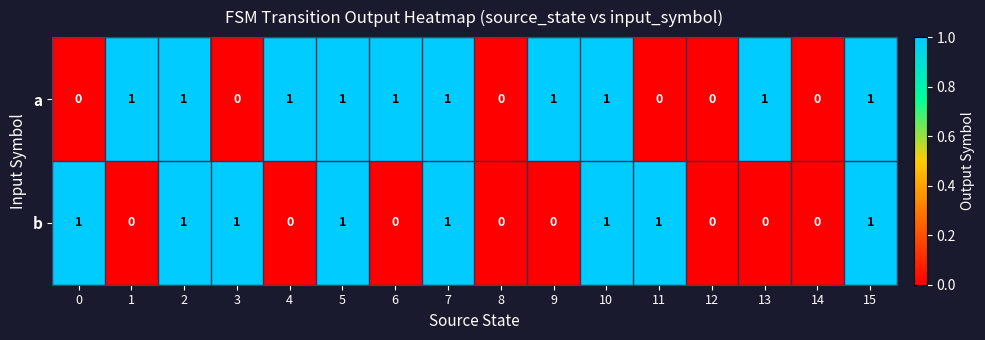

Count the number of categories in the chart.

16